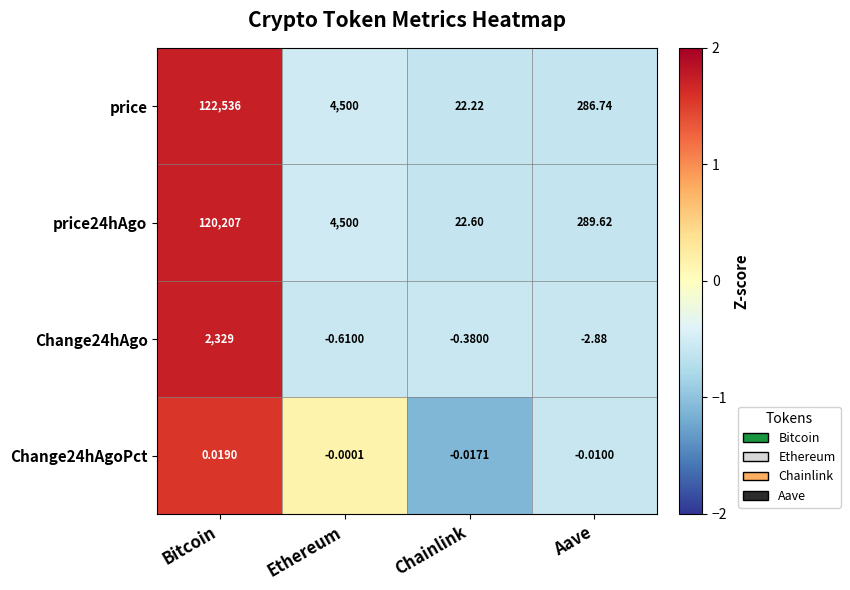

Where is price24hAgo nearest to the value 60114?

Ethereum